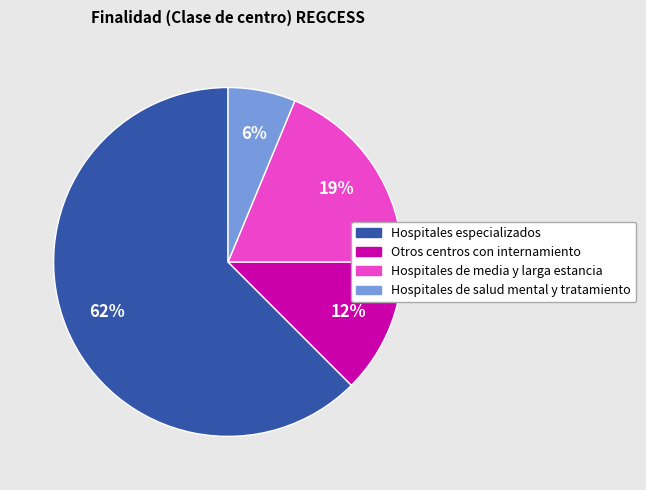

To the nearest percent, what is the combined percentage of Hospitales de media y larga estancia and Otros centros con internamiento?

31%